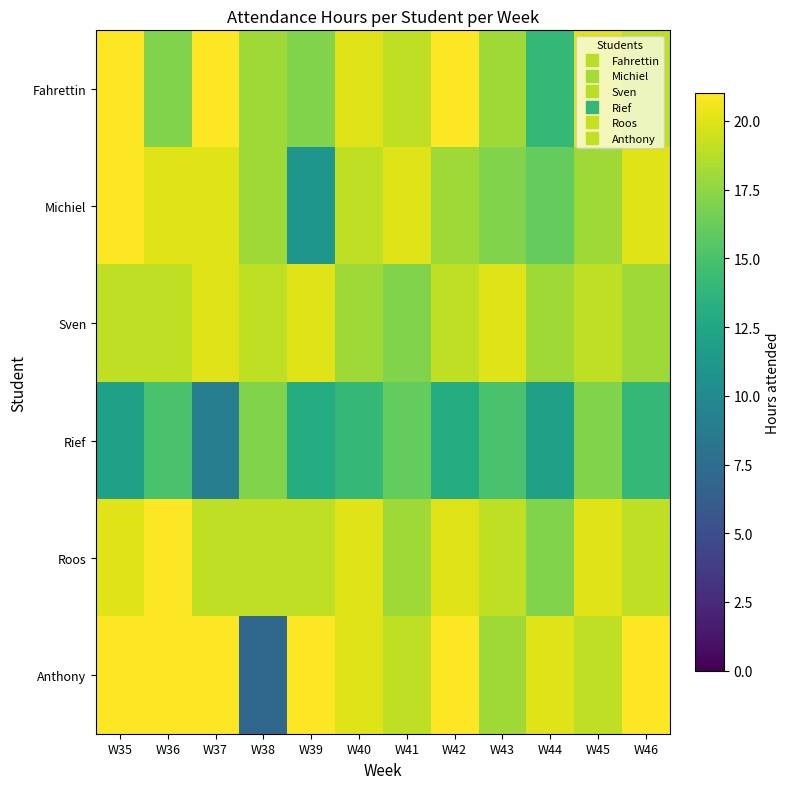

What is the total value across all series at W35?

114